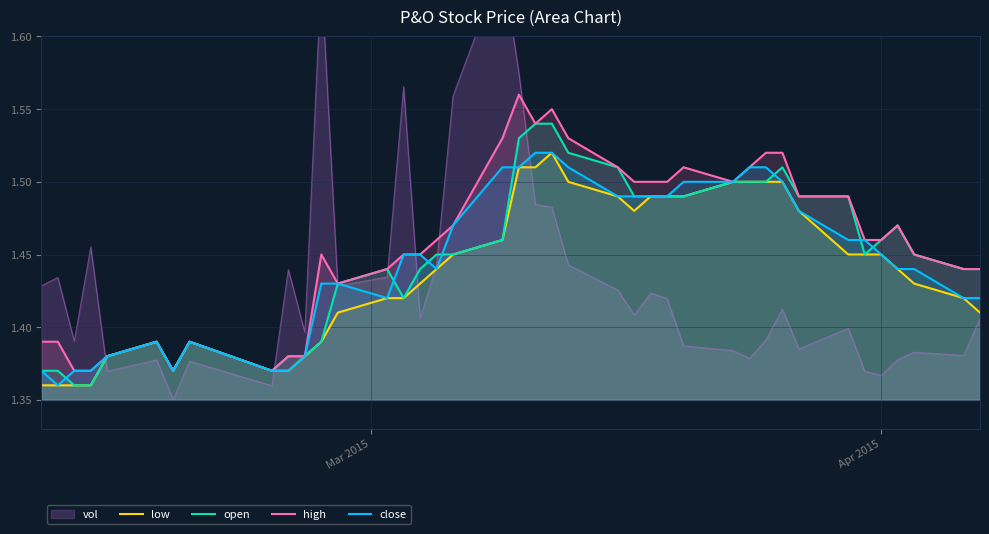

What is the value of the open point at the 20th from the left?

1.5